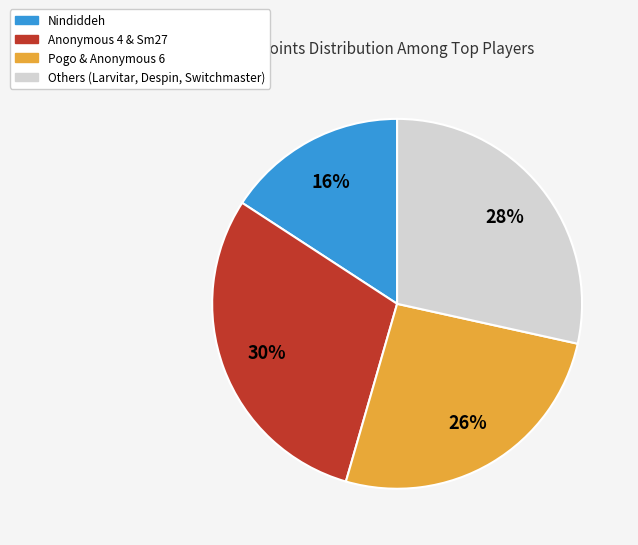

Does any single category account for the majority?

No